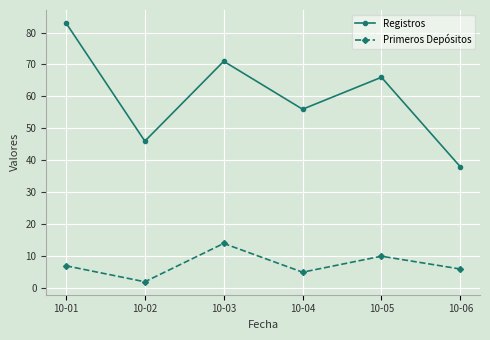

How many data points in Registros are less than 66?

3